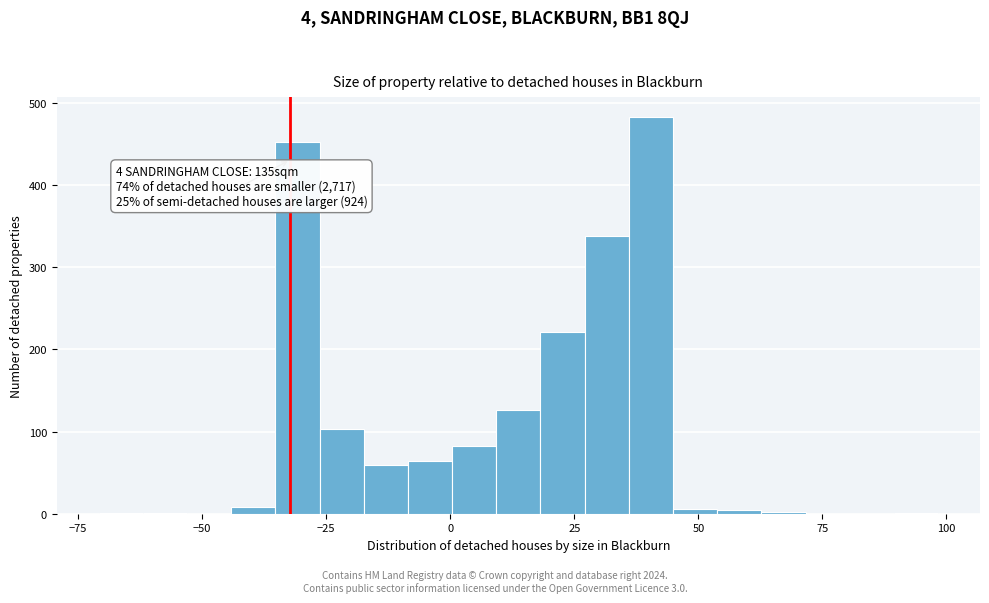

Around what value on the x-axis is the tallest bar? Give the approximate position of its centre, as read against the axis.

40